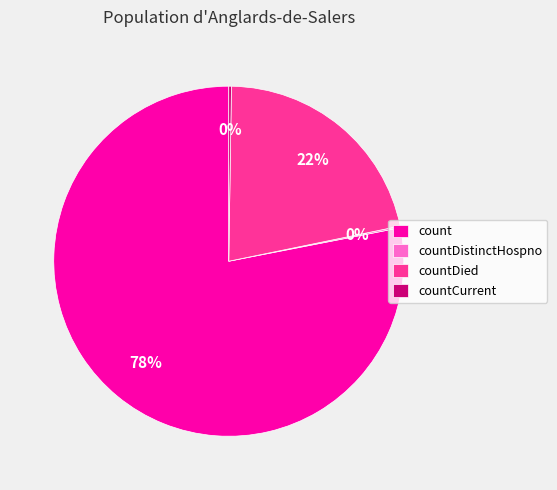

To the nearest percent, what is the average slice percentage?

25%